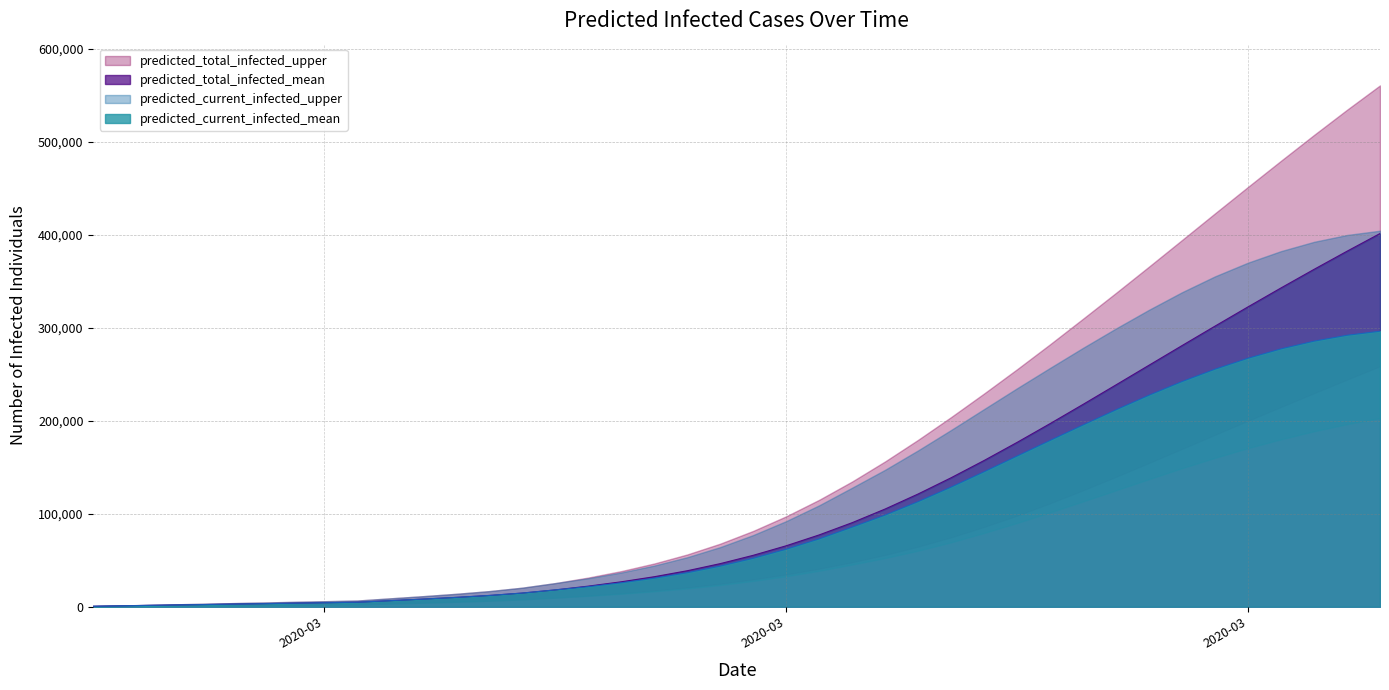

Does the chart have visible grid lines?

Yes